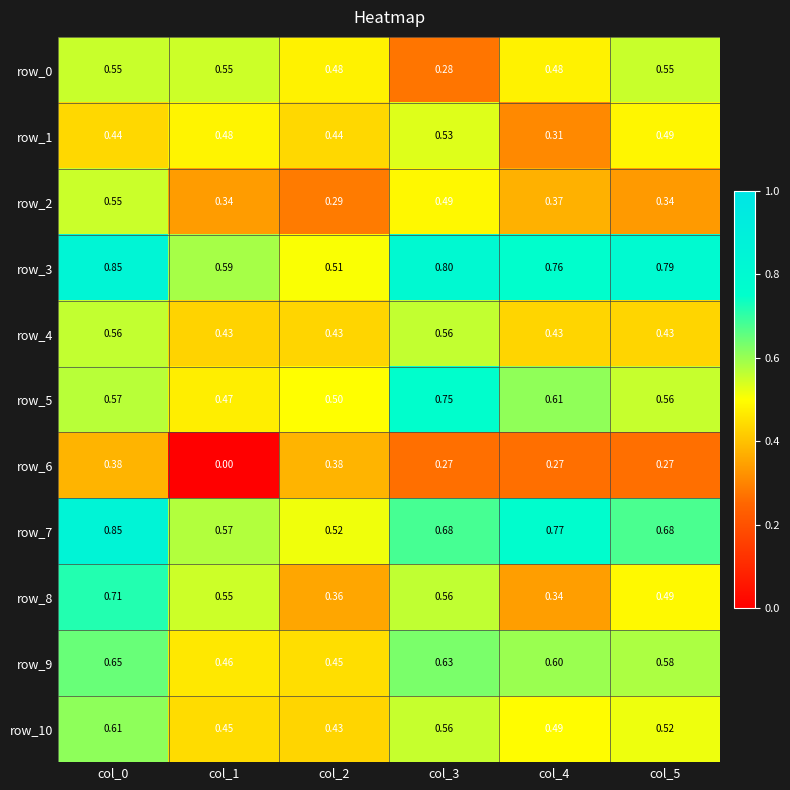

Is the value of row_4 at col_5 greater than the value of row_9 at col_0?

No